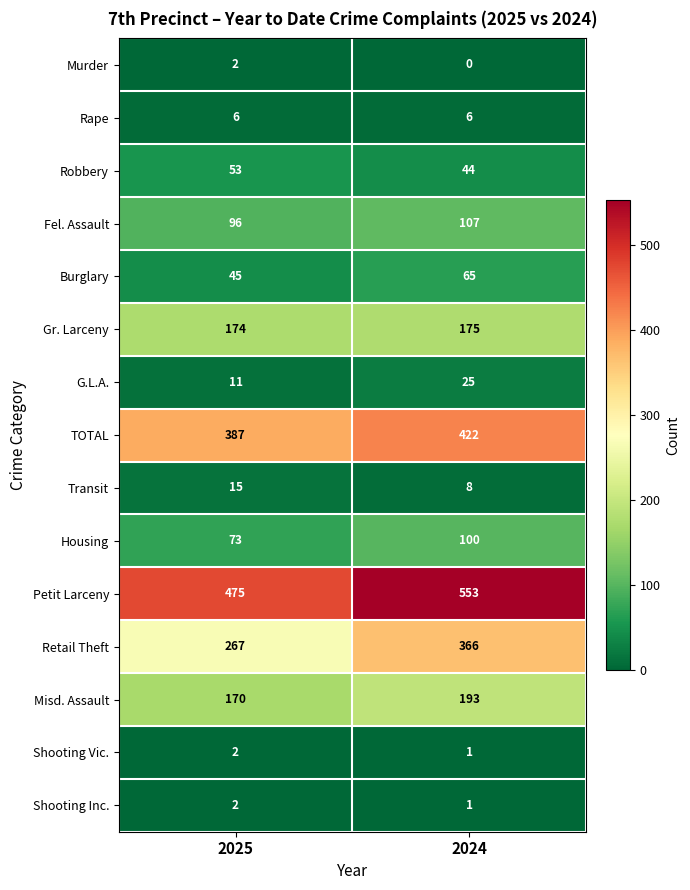

Is it true that Misd. Assault equals 330 at 2024?

False